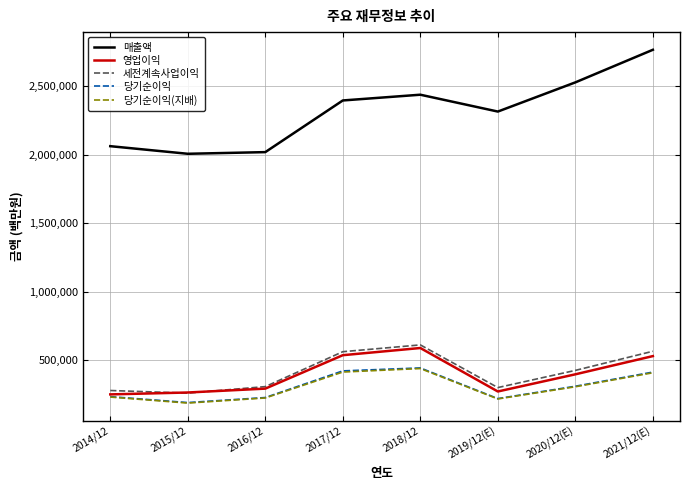

Where is the first local maximum for 당기순이익(지배)?

2018/12